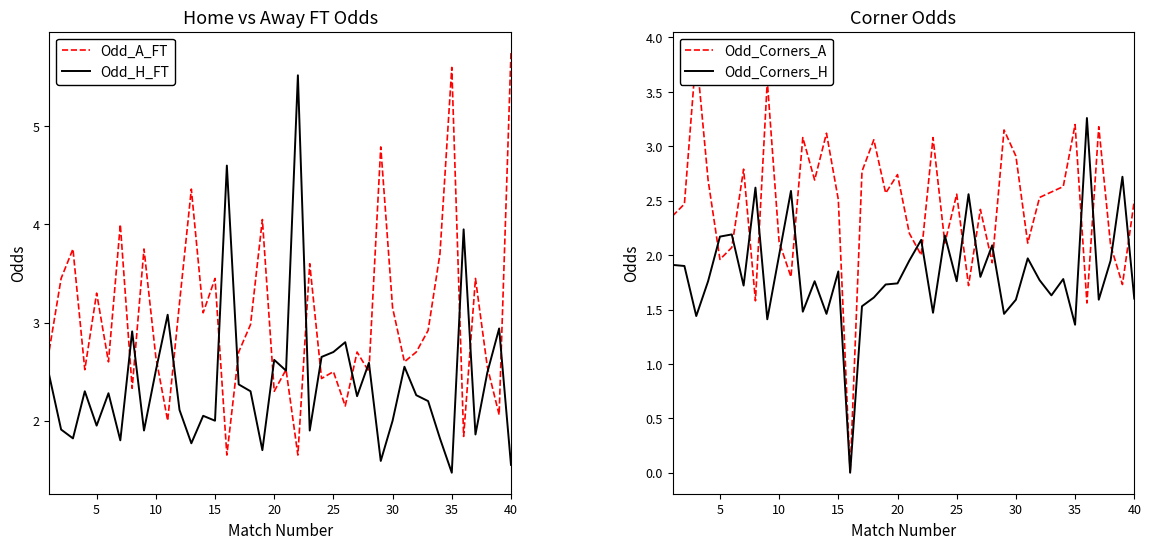

True or false: Odd_A_FT has a value of 1.2 at 25.

False